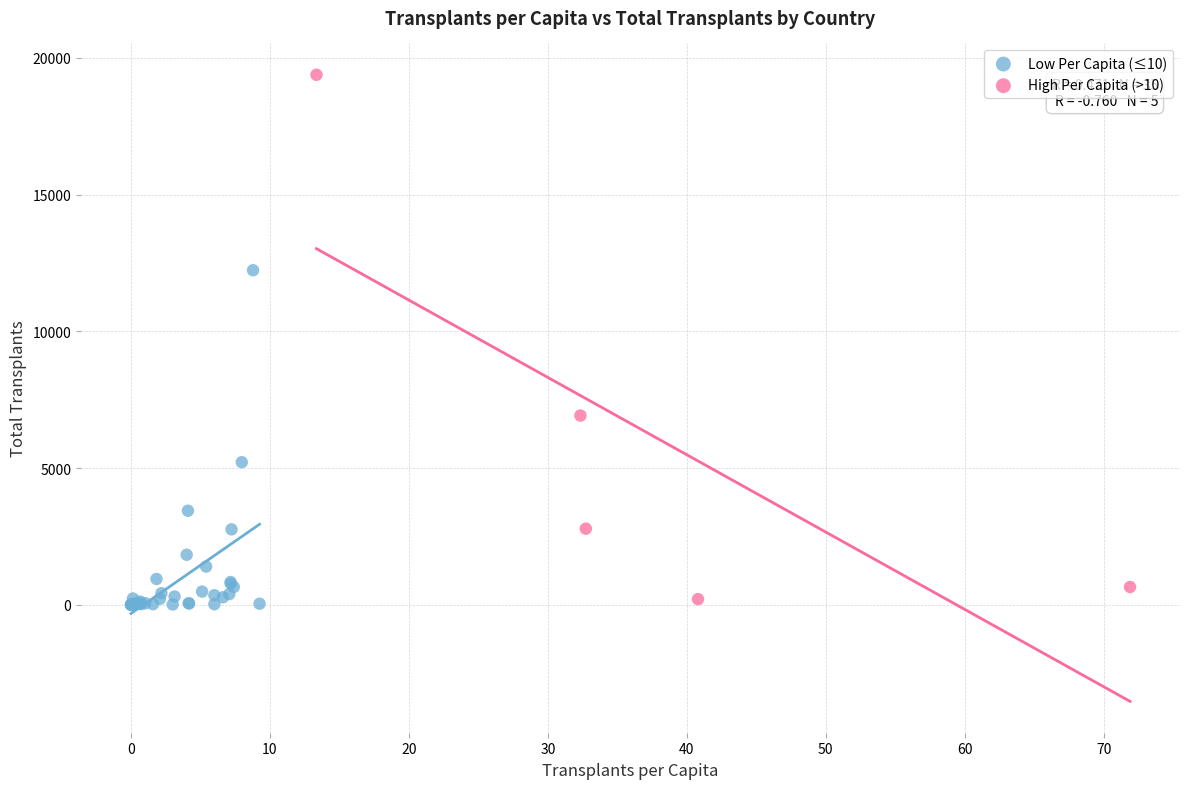

Which series has the widest spread of Y values?

High Per Capita (>10)